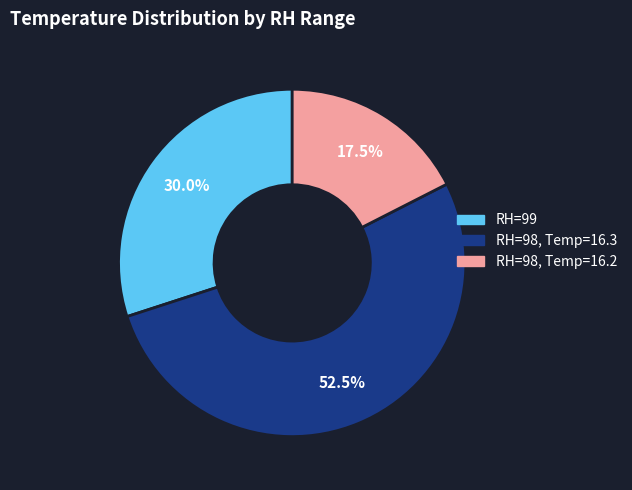

Is there any slice that represents more than half of the pie?

Yes